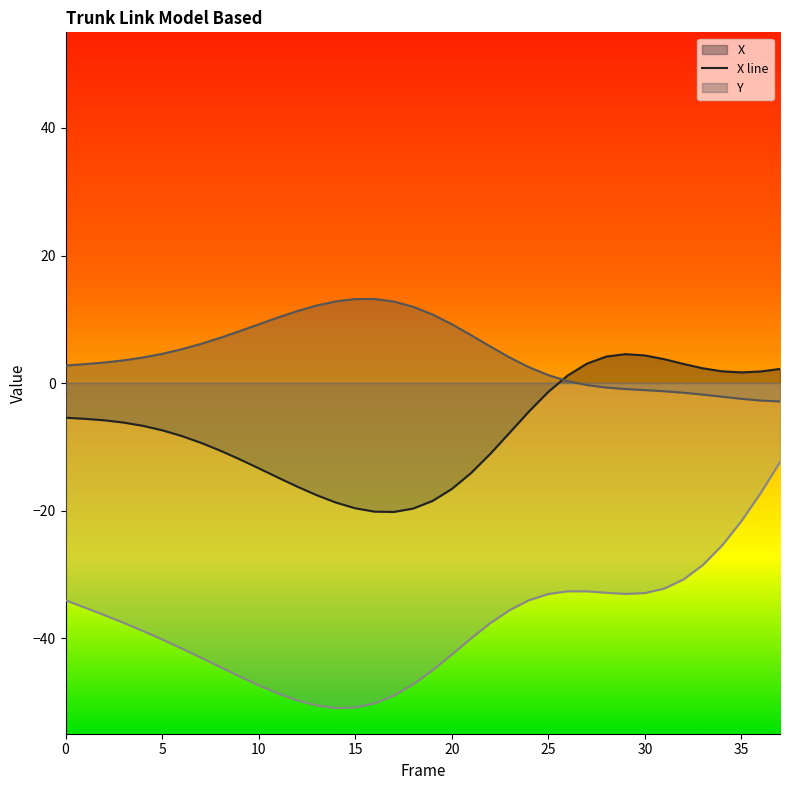

Is the value of Y at 34 greater than the value of Z at 0?

Yes